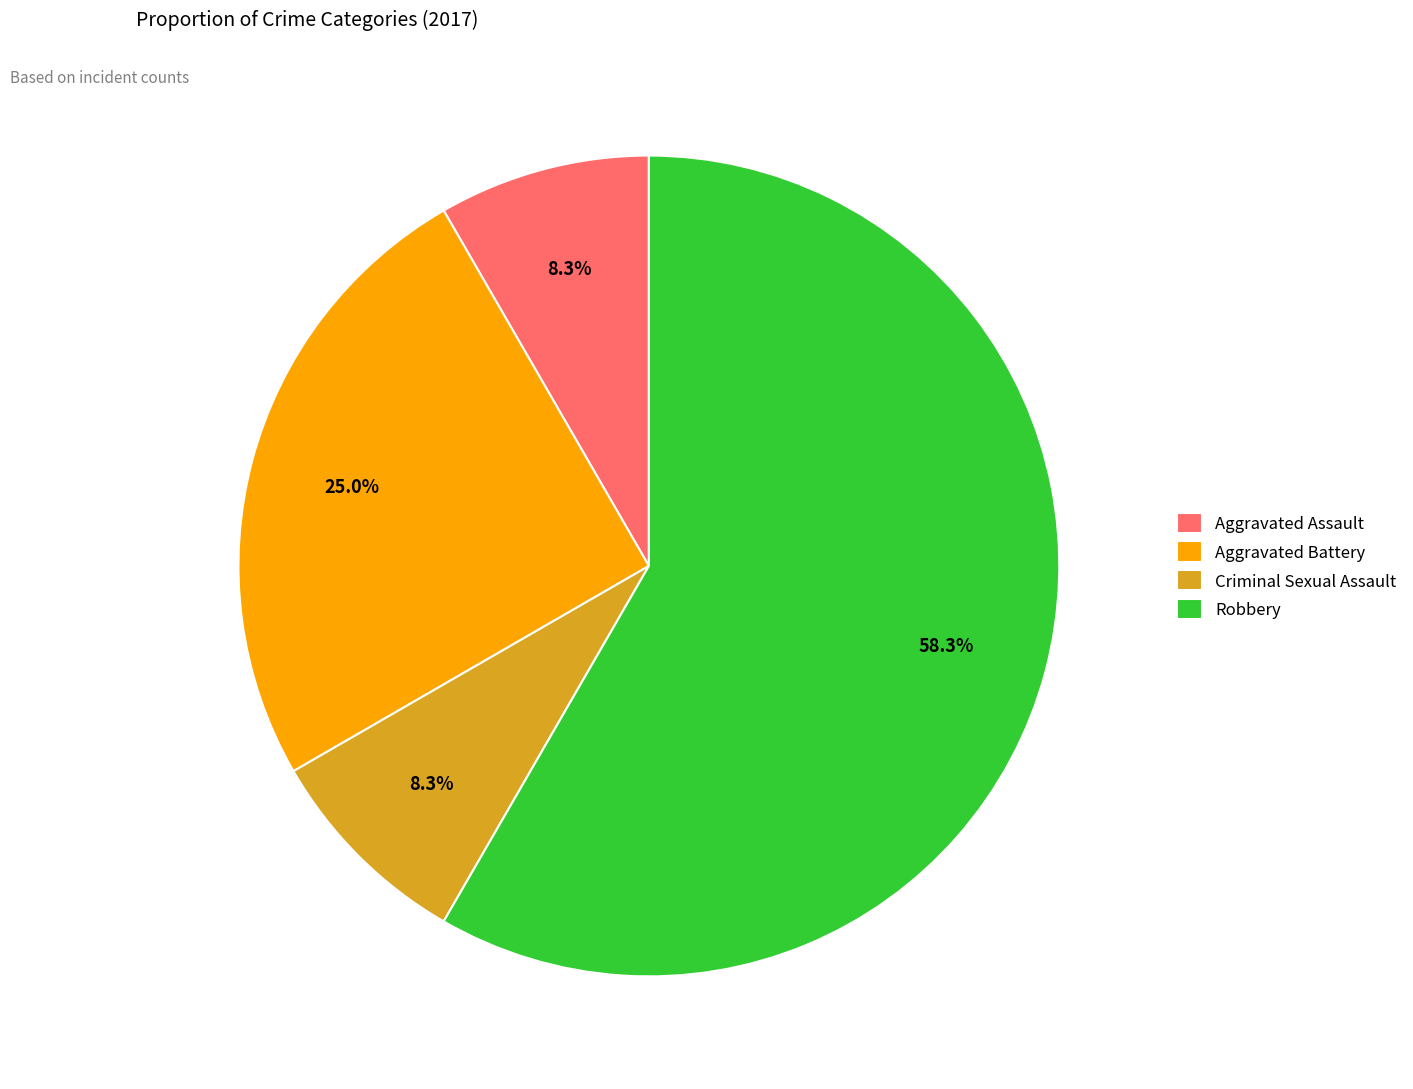

What percentage do Aggravated Battery and Criminal Sexual Assault together represent?

33.3%